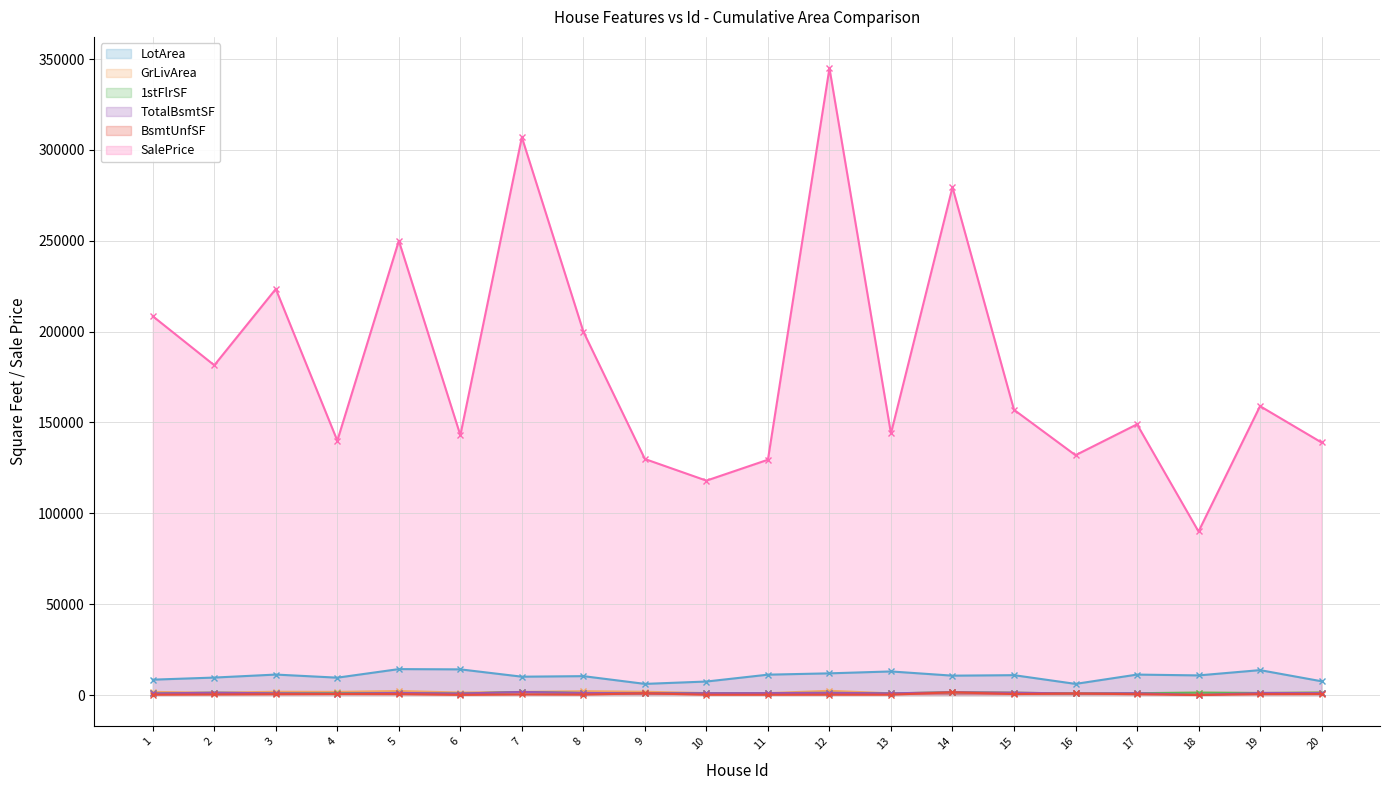

What is the value of the 1stFlrSF point at the 17th from the left?

1004